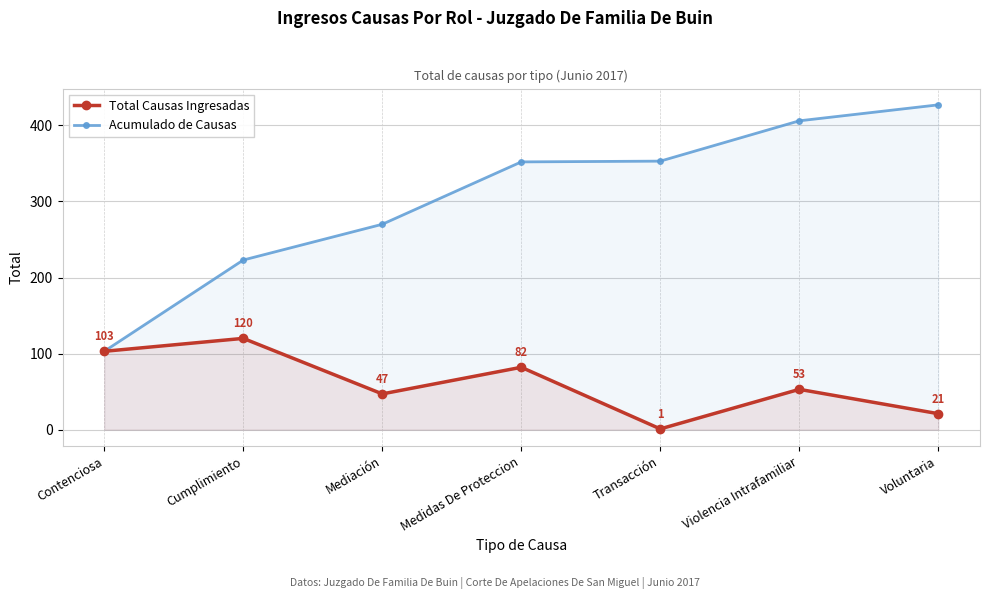

Reading right to left, extract all data points from this chart.

Total Causas Ingresadas: 21	53	1	82	47	120	103
Acumulado de Causas: 427	406	353	352	270	223	103